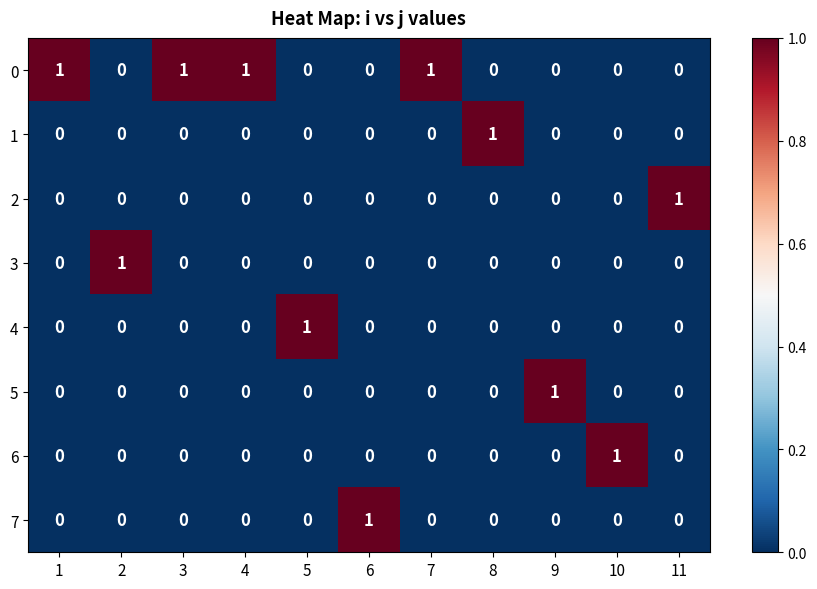

Count the 2 values in the range 0 to 1.

11